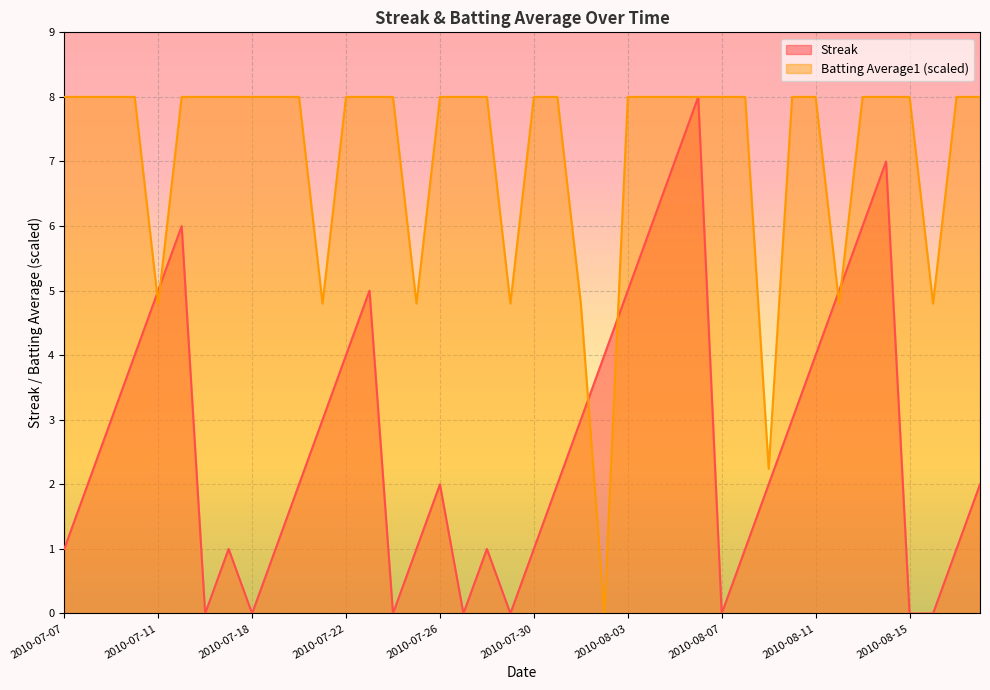

What is the label of the 28th point from the left?

2010-08-06